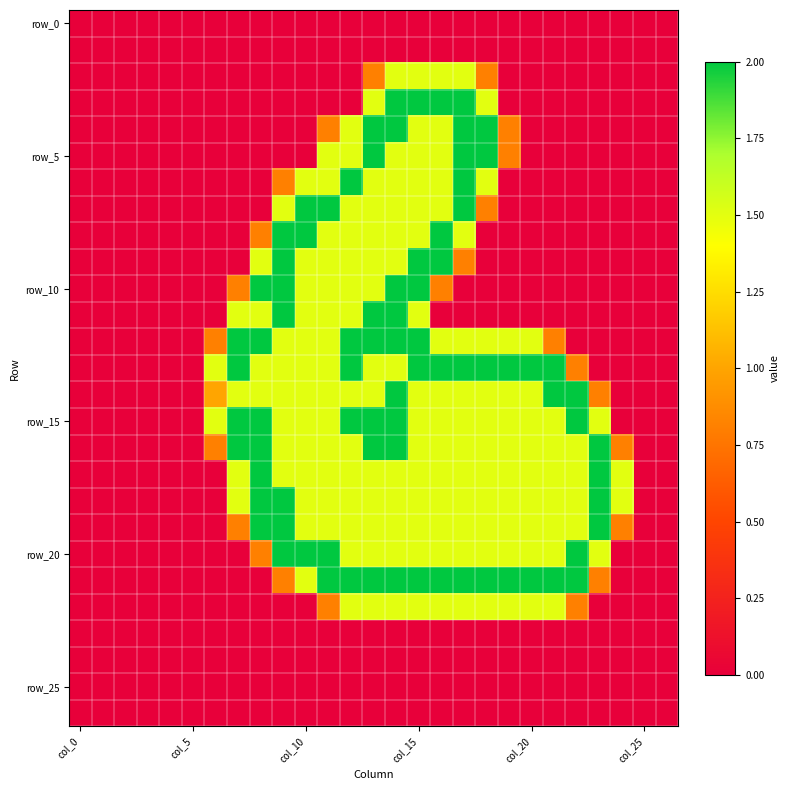

Count the number of data series in this chart.

27